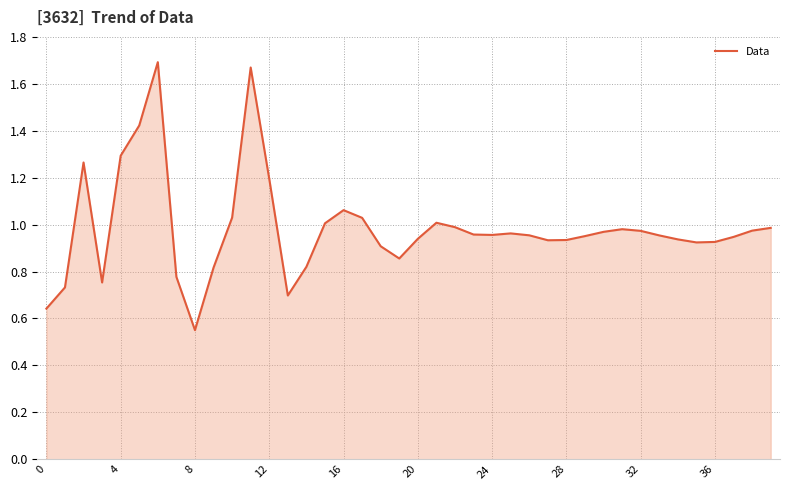

How many lines are shown in the chart?

1